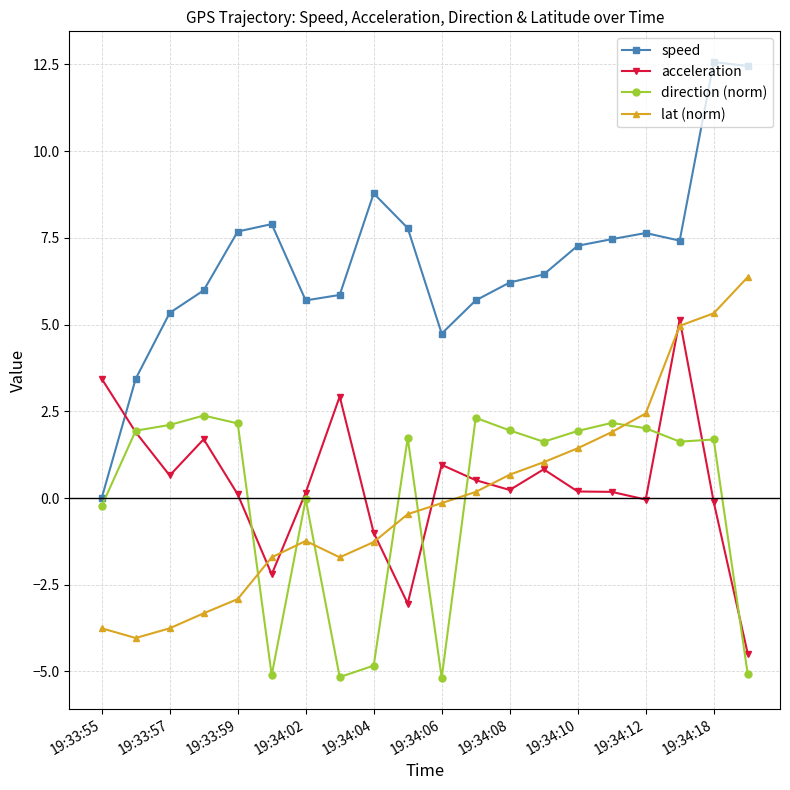

Which series ends up on top after the final intersection of lat (norm) and direction (norm)?

lat (norm)